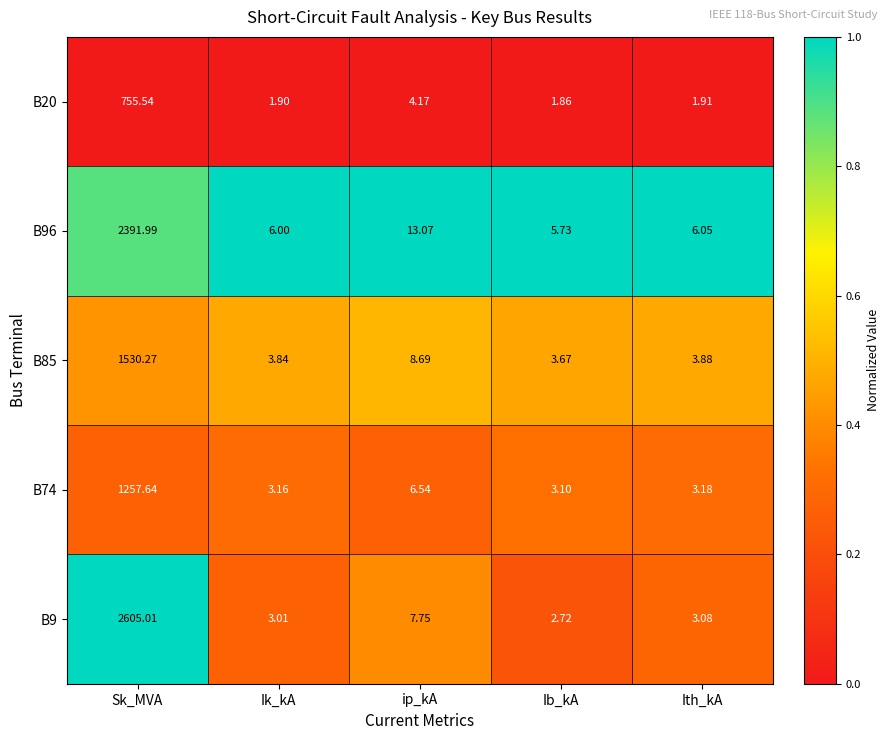

Which label corresponds to the largest value in the chart?

Sk_MVA